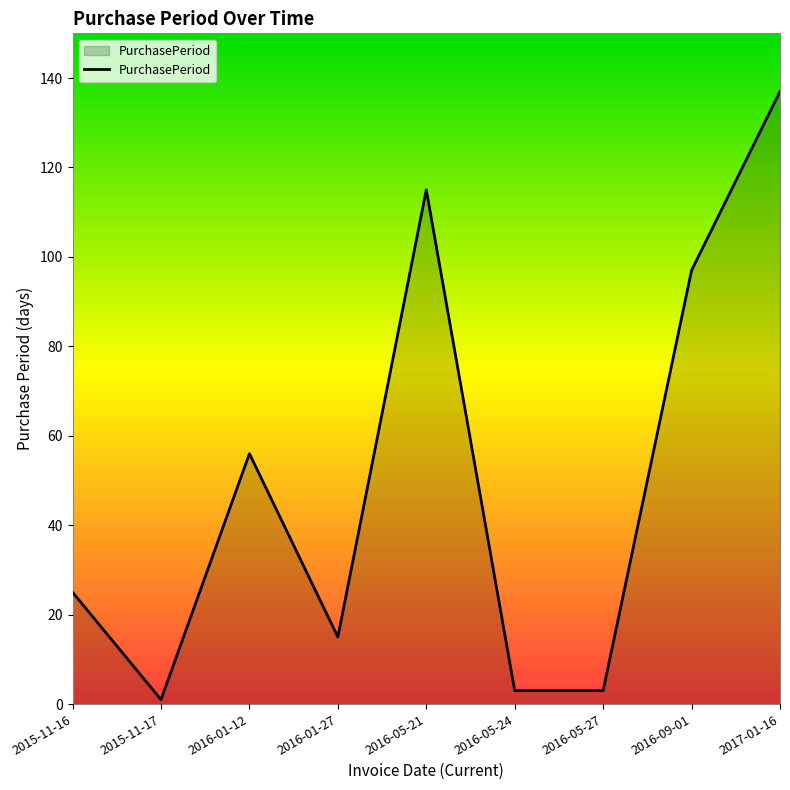

What is the change in value from 2016-01-27 to 2016-05-27?

-12